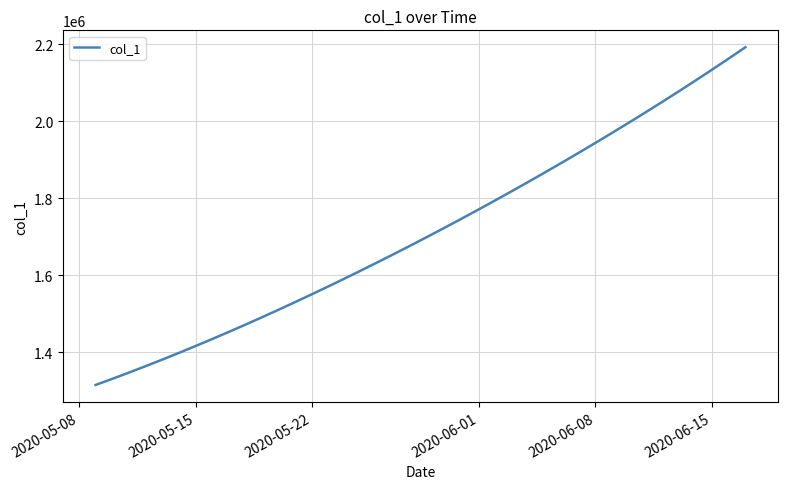

What is the difference between the maximum and minimum values?

877083.0